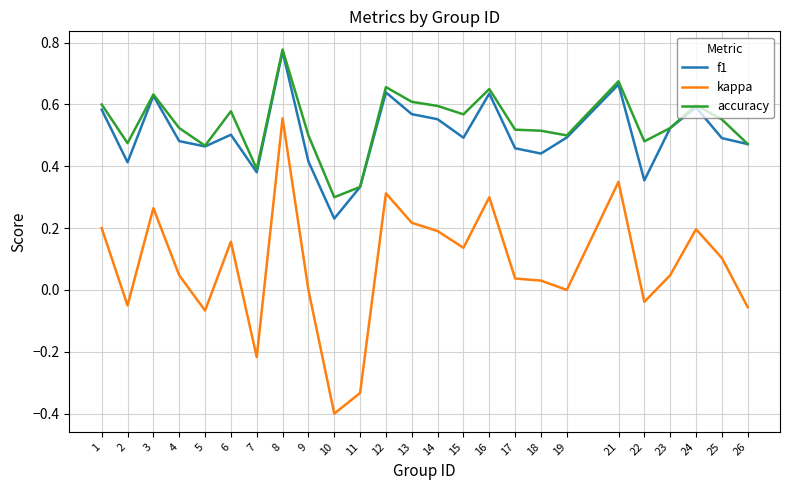

What are all the series names shown in the legend?

f1, kappa, accuracy